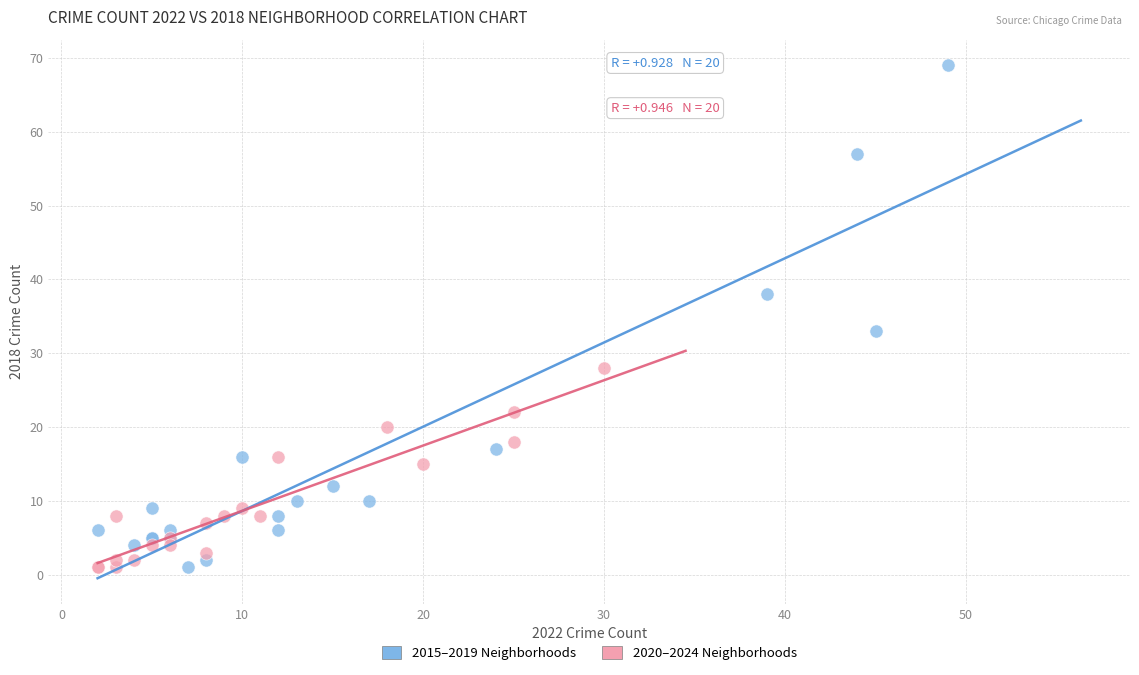

Which series contains the highest Y value?

2015–2019 Neighborhoods